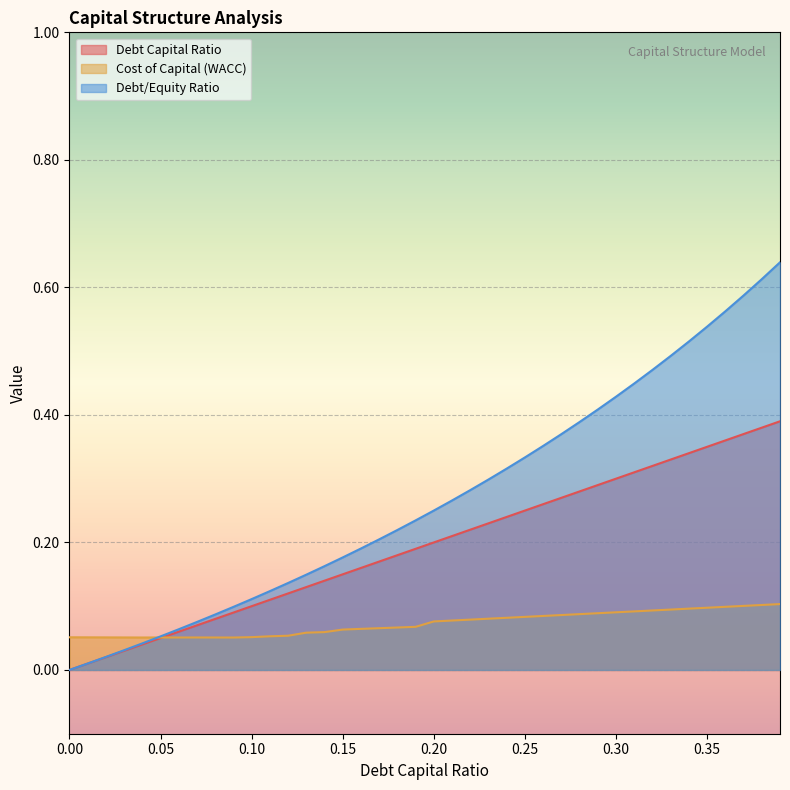

Between 0.16 and 0.23, which series saw the biggest shift?

debt_equity